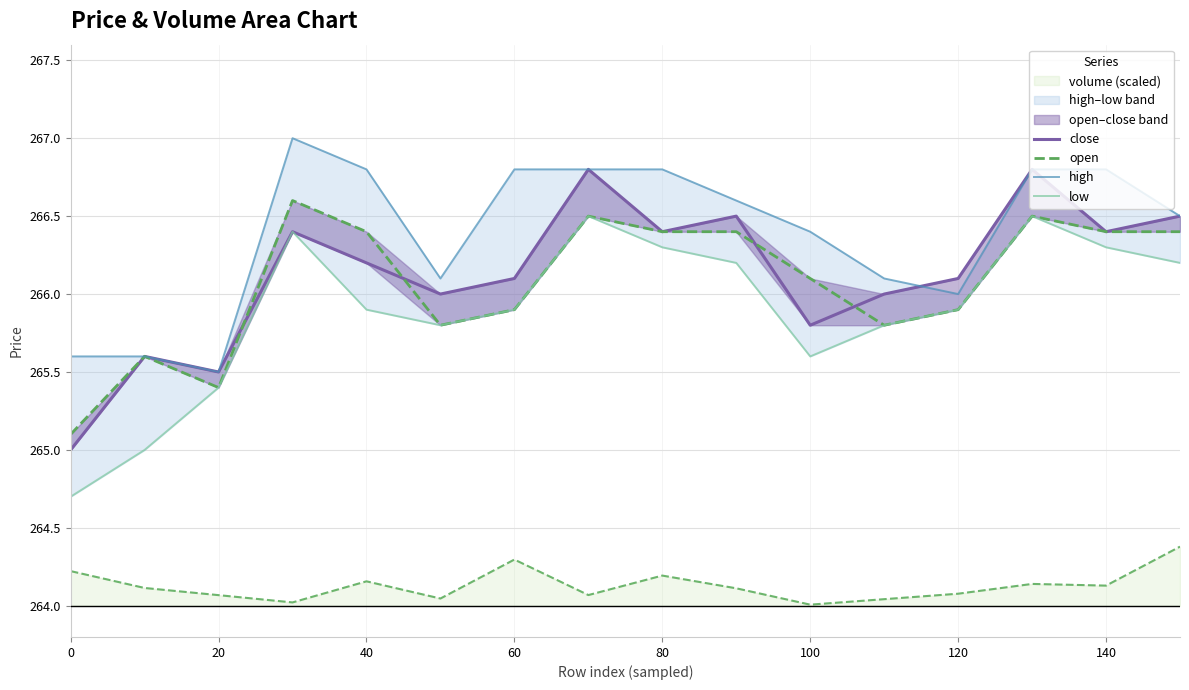

What is the greatest value displayed?

267.0